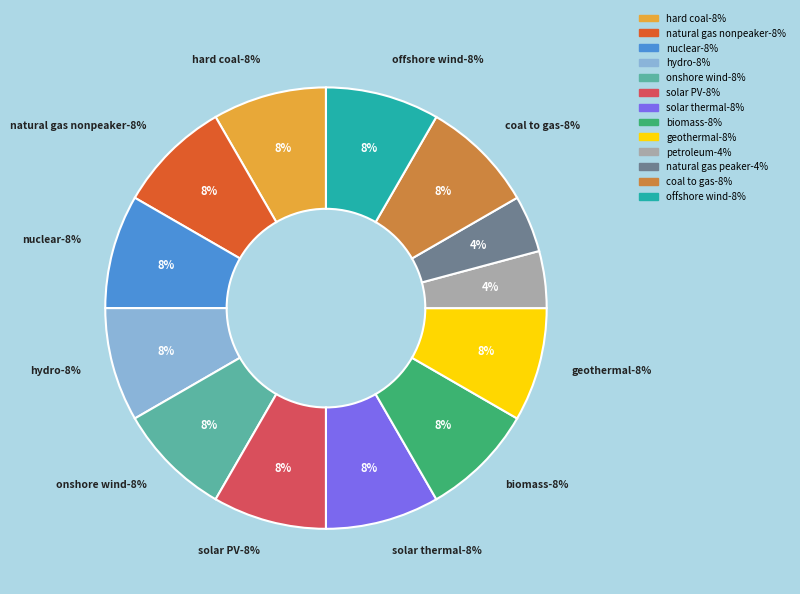

How many segments does this pie chart have?

13